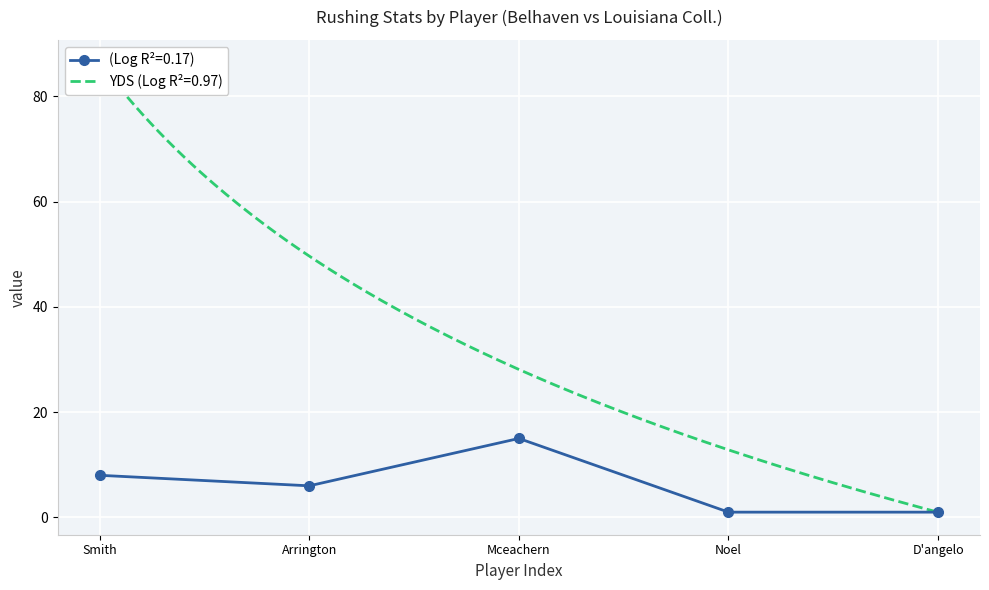

Between D'angelo and Noel, which is larger?

D'angelo